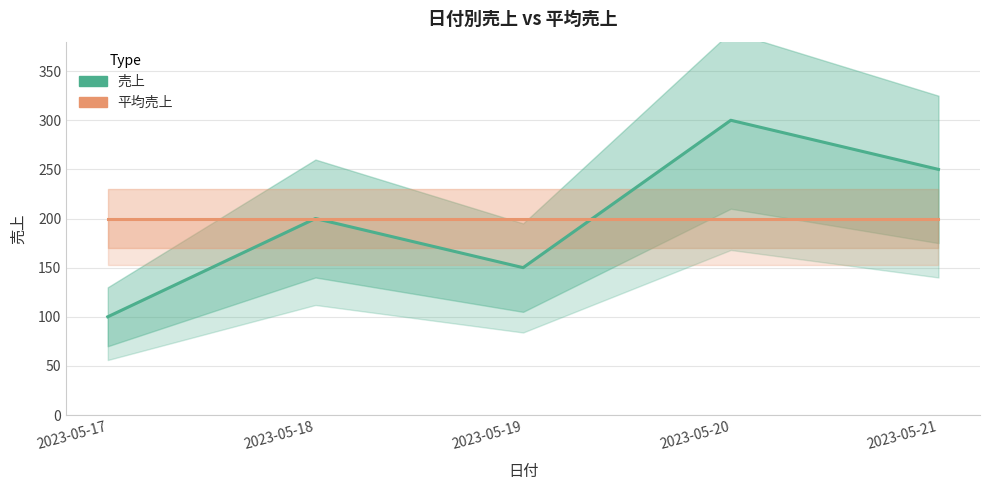

Is it true that 平均売上 equals 200 at 2023-05-17?

True